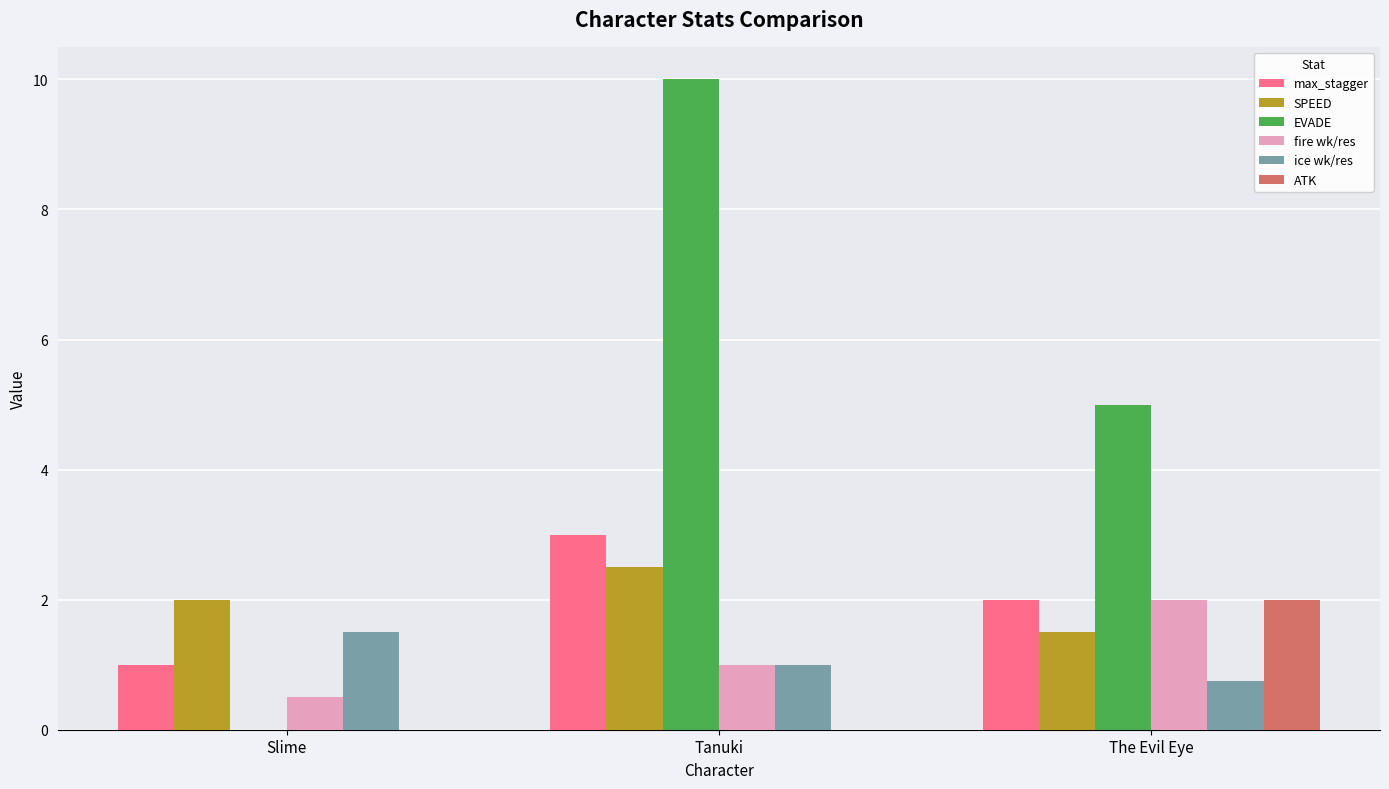

At which category does the chart reach its peak across all series?

Tanuki